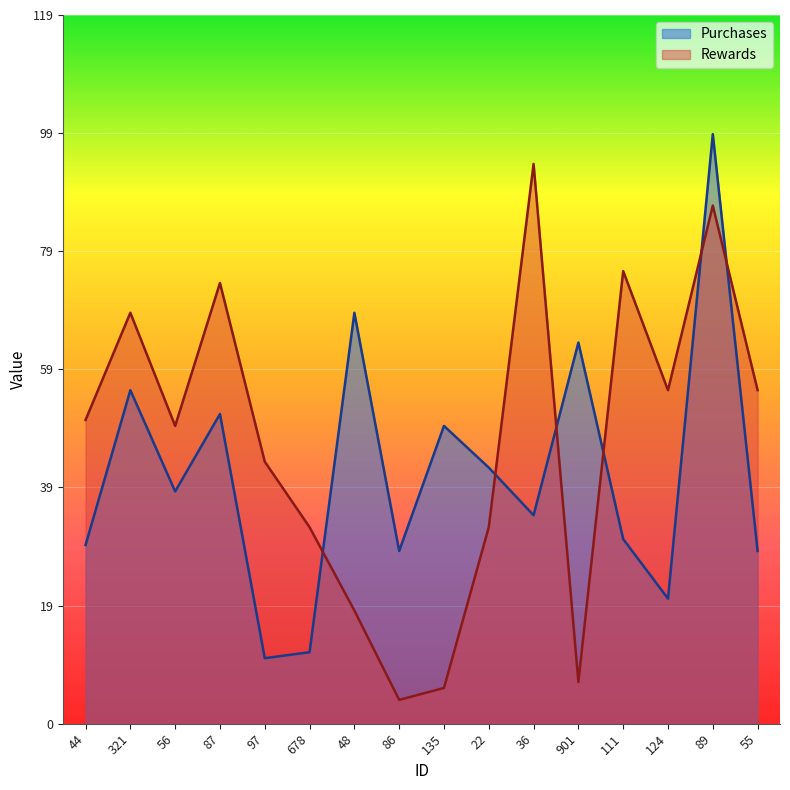

What is the average value of the Rewards series?

47